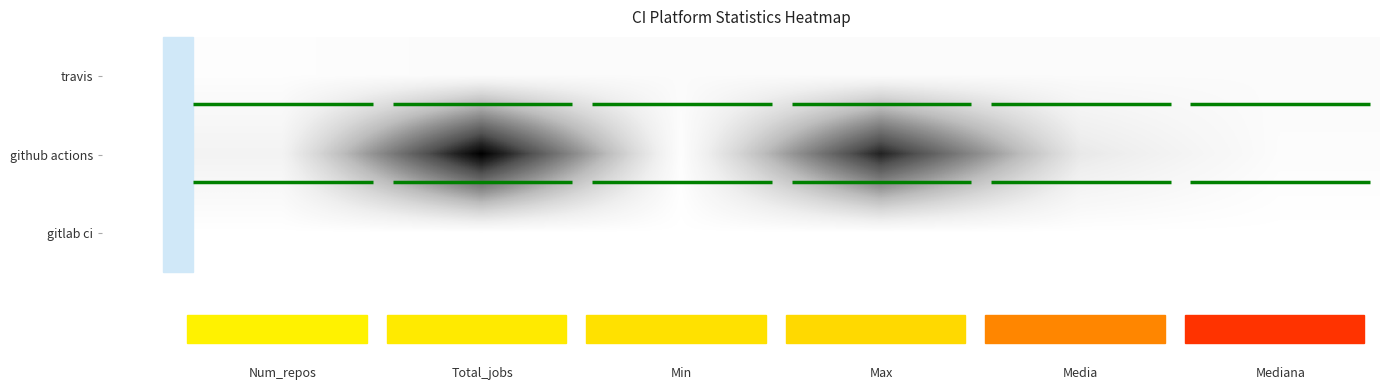

Read the github actions value at Num_repos.

6.0